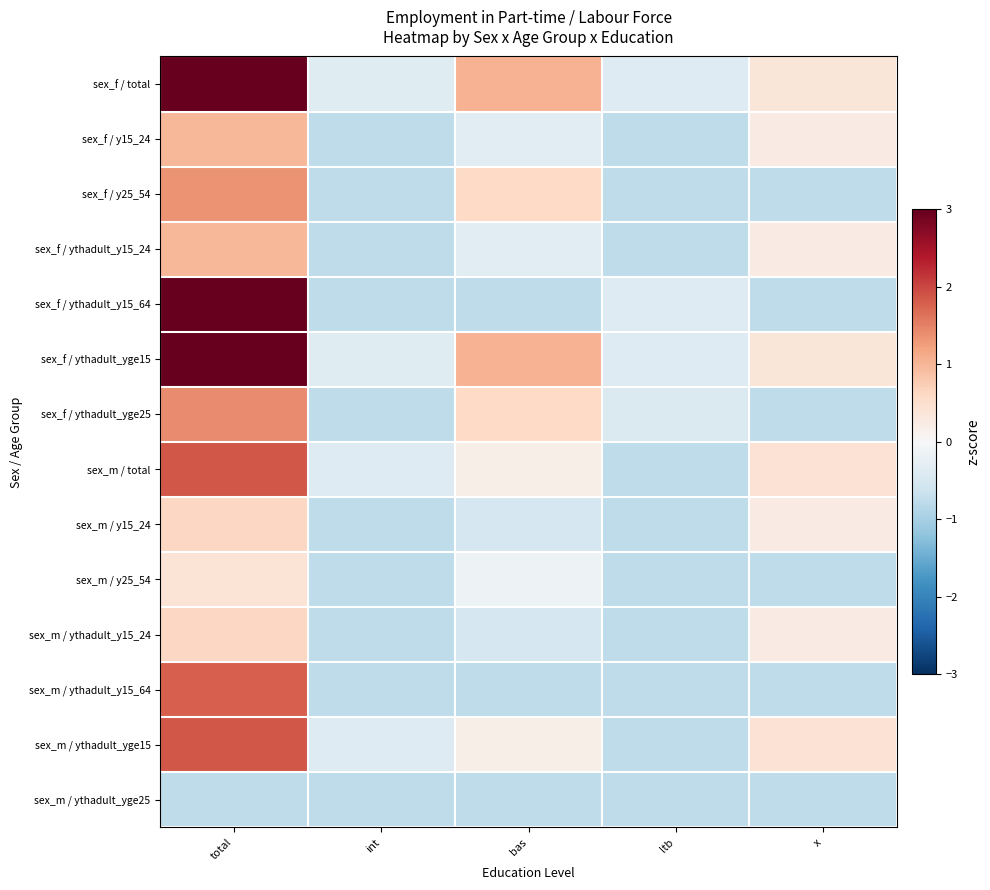

What is the maximum value shown in the chart?

3.2